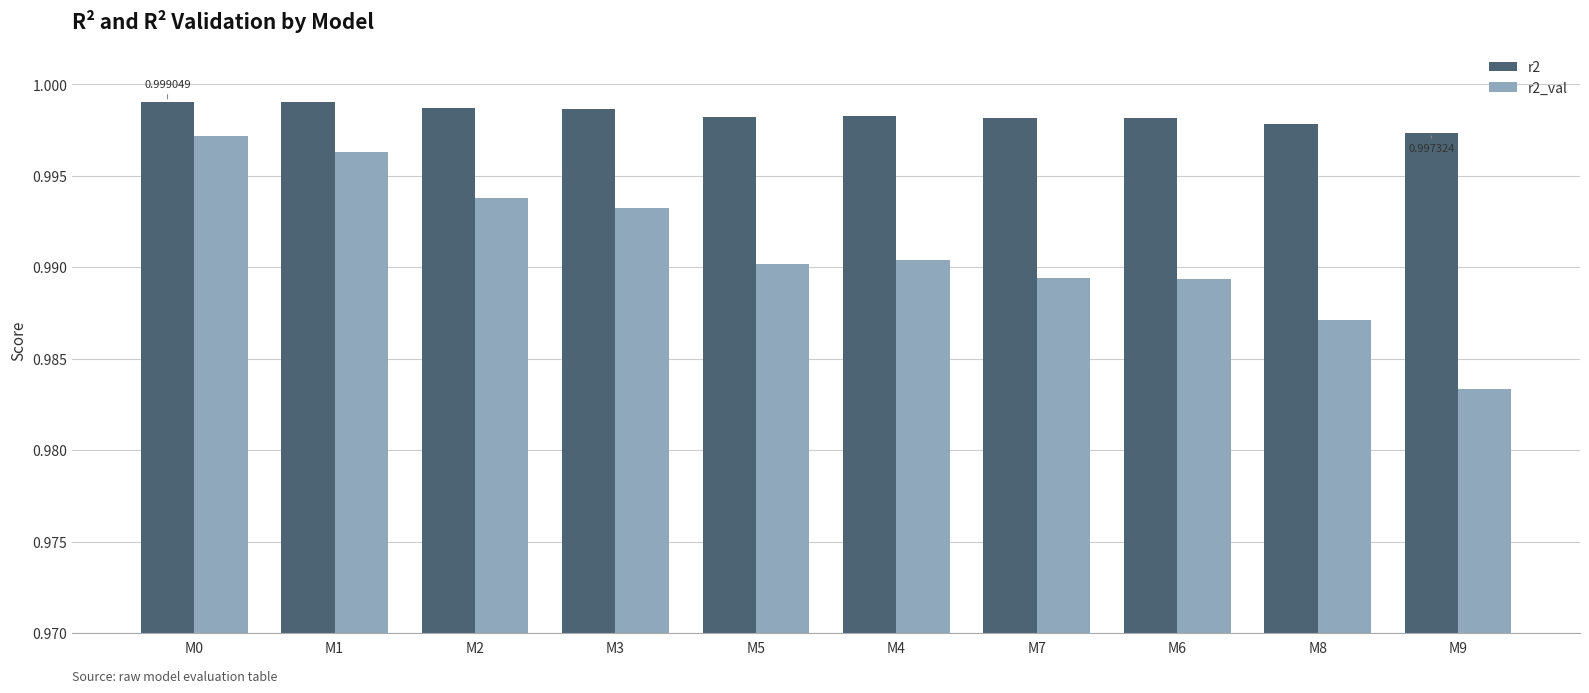

Which series has the largest range (max minus min)?

r2_val